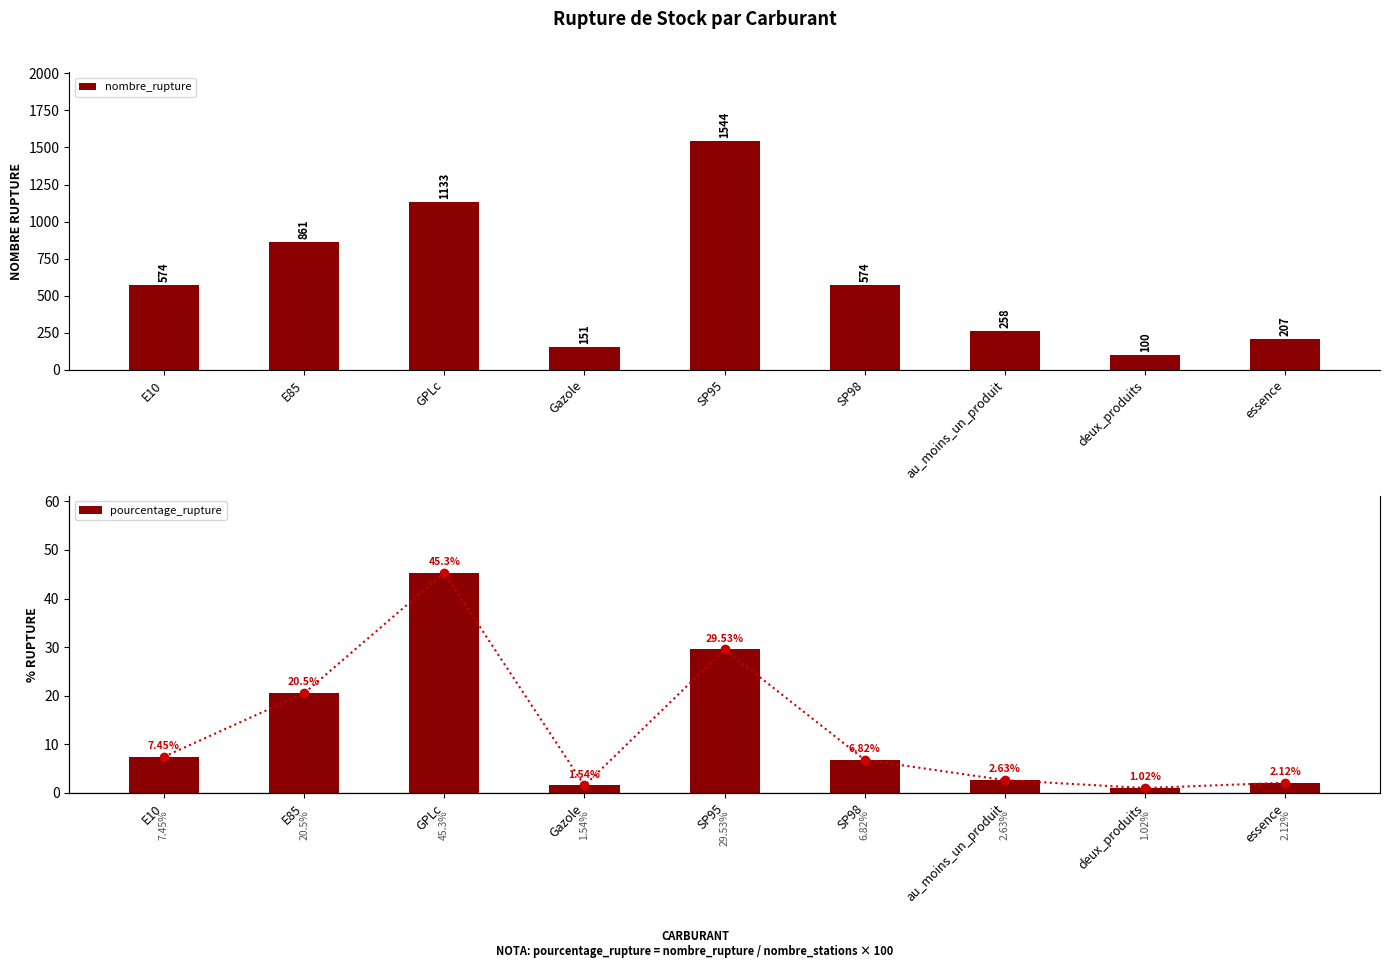

Reading left to right, extract all data points from this chart.

nombre_rupture: E10=574.0	E85=861.0	GPLc=1133.0	Gazole=151.0	SP95=1544.0	SP98=574.0	au_moins_un_produit=258.0	deux_produits=100.0	essence=207.0
pourcentage_rupture: E10=7.5	E85=20.5	GPLc=45.3	Gazole=1.5	SP95=29.5	SP98=6.8	au_moins_un_produit=2.6	deux_produits=1.0	essence=2.1
% rupture (line): E10=7.5	E85=20.5	GPLc=45.3	Gazole=1.5	SP95=29.5	SP98=6.8	au_moins_un_produit=2.6	deux_produits=1.0	essence=2.1